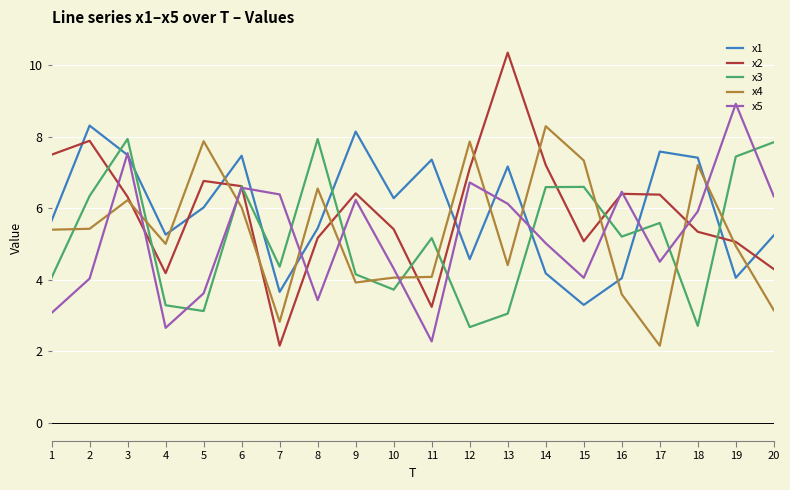

At which category is the sum across all series the highest?

3